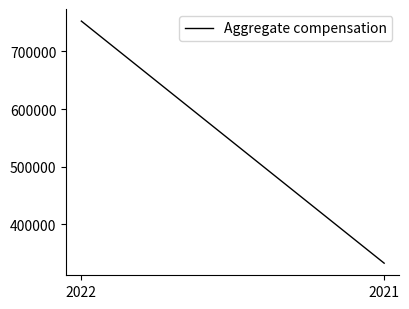

Reading right to left, transcribe all the data shown in this chart.

332926	752485